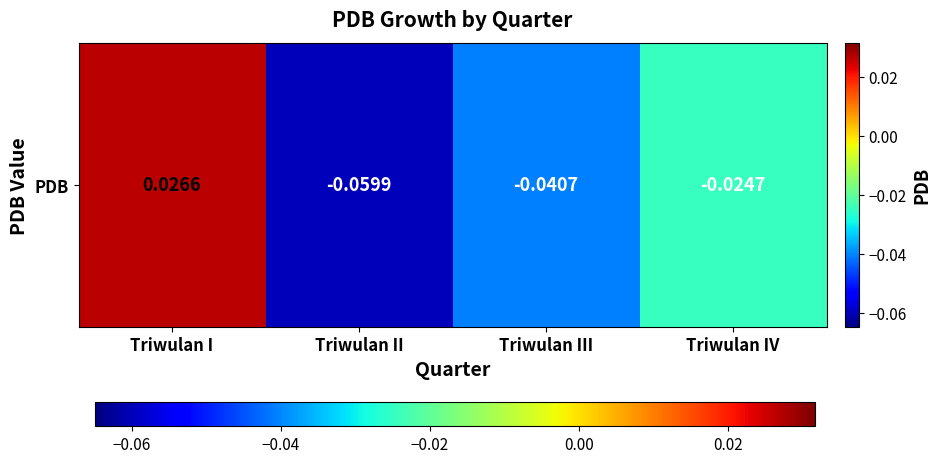

Is it true that the value at Triwulan IV is -0.0?

True